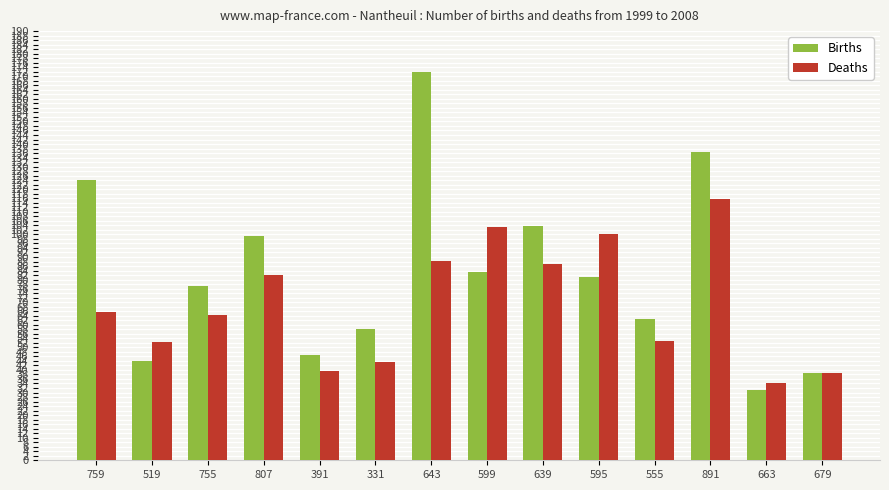

How many bars are there in each group?

2